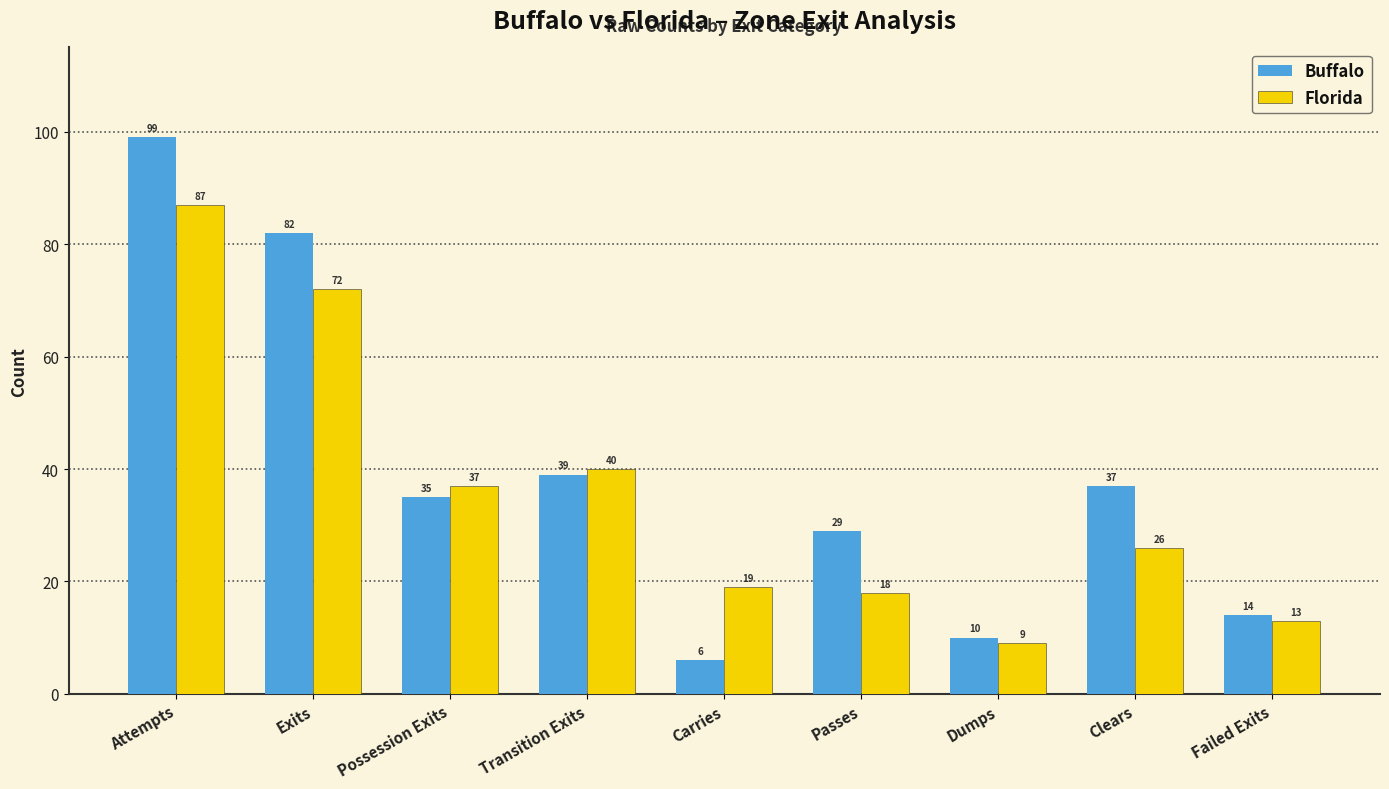

What is the value of the Buffalo bar at the 3rd from the left?

35